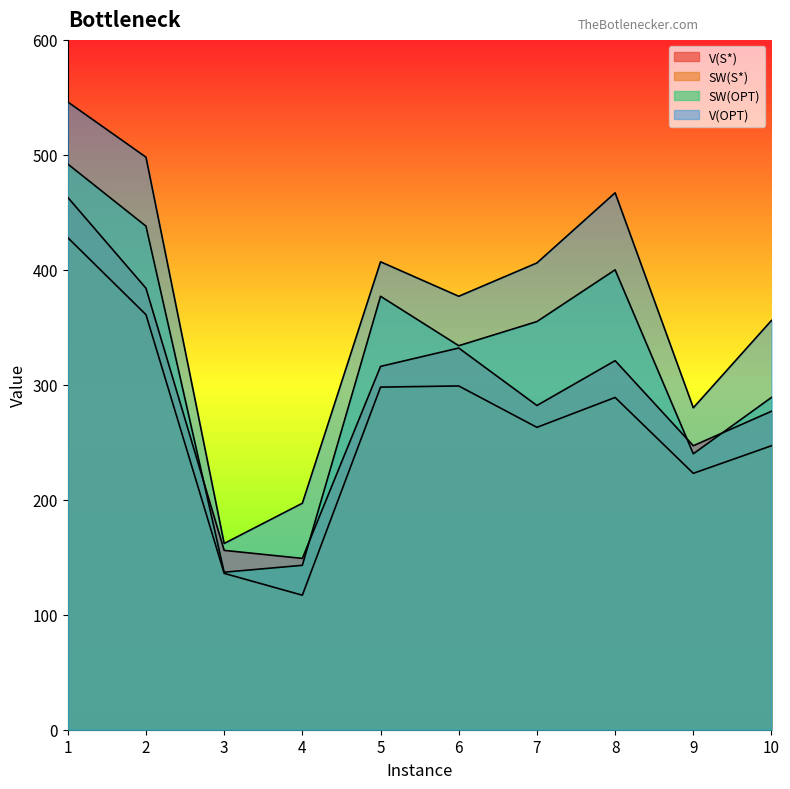

What is the average value of the SW(S*) series?

266